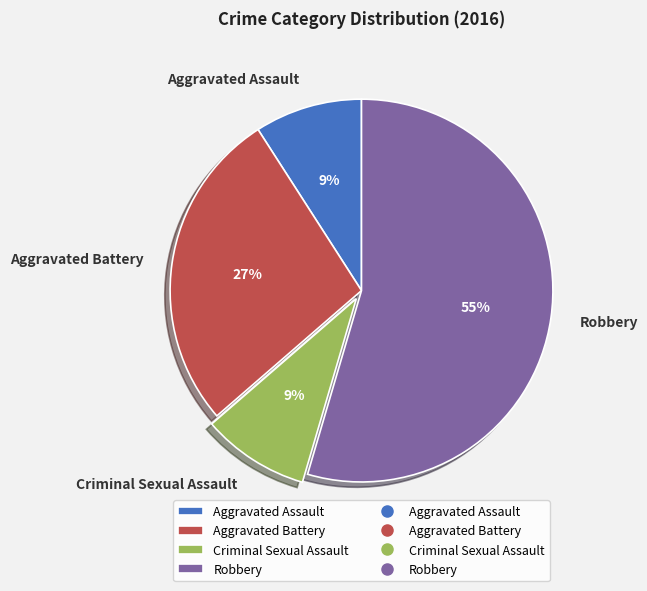

Is it true that Aggravated Battery is 34% of the pie?

False